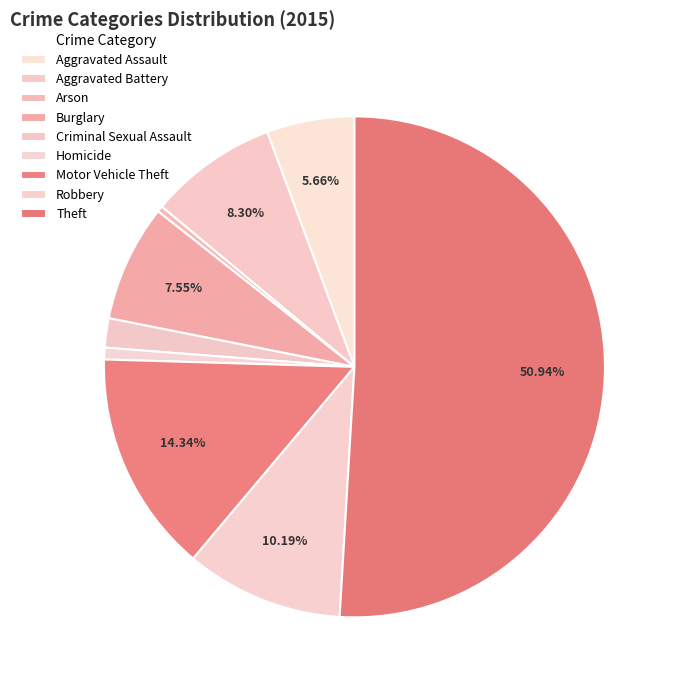

How many slices are in this pie chart?

9